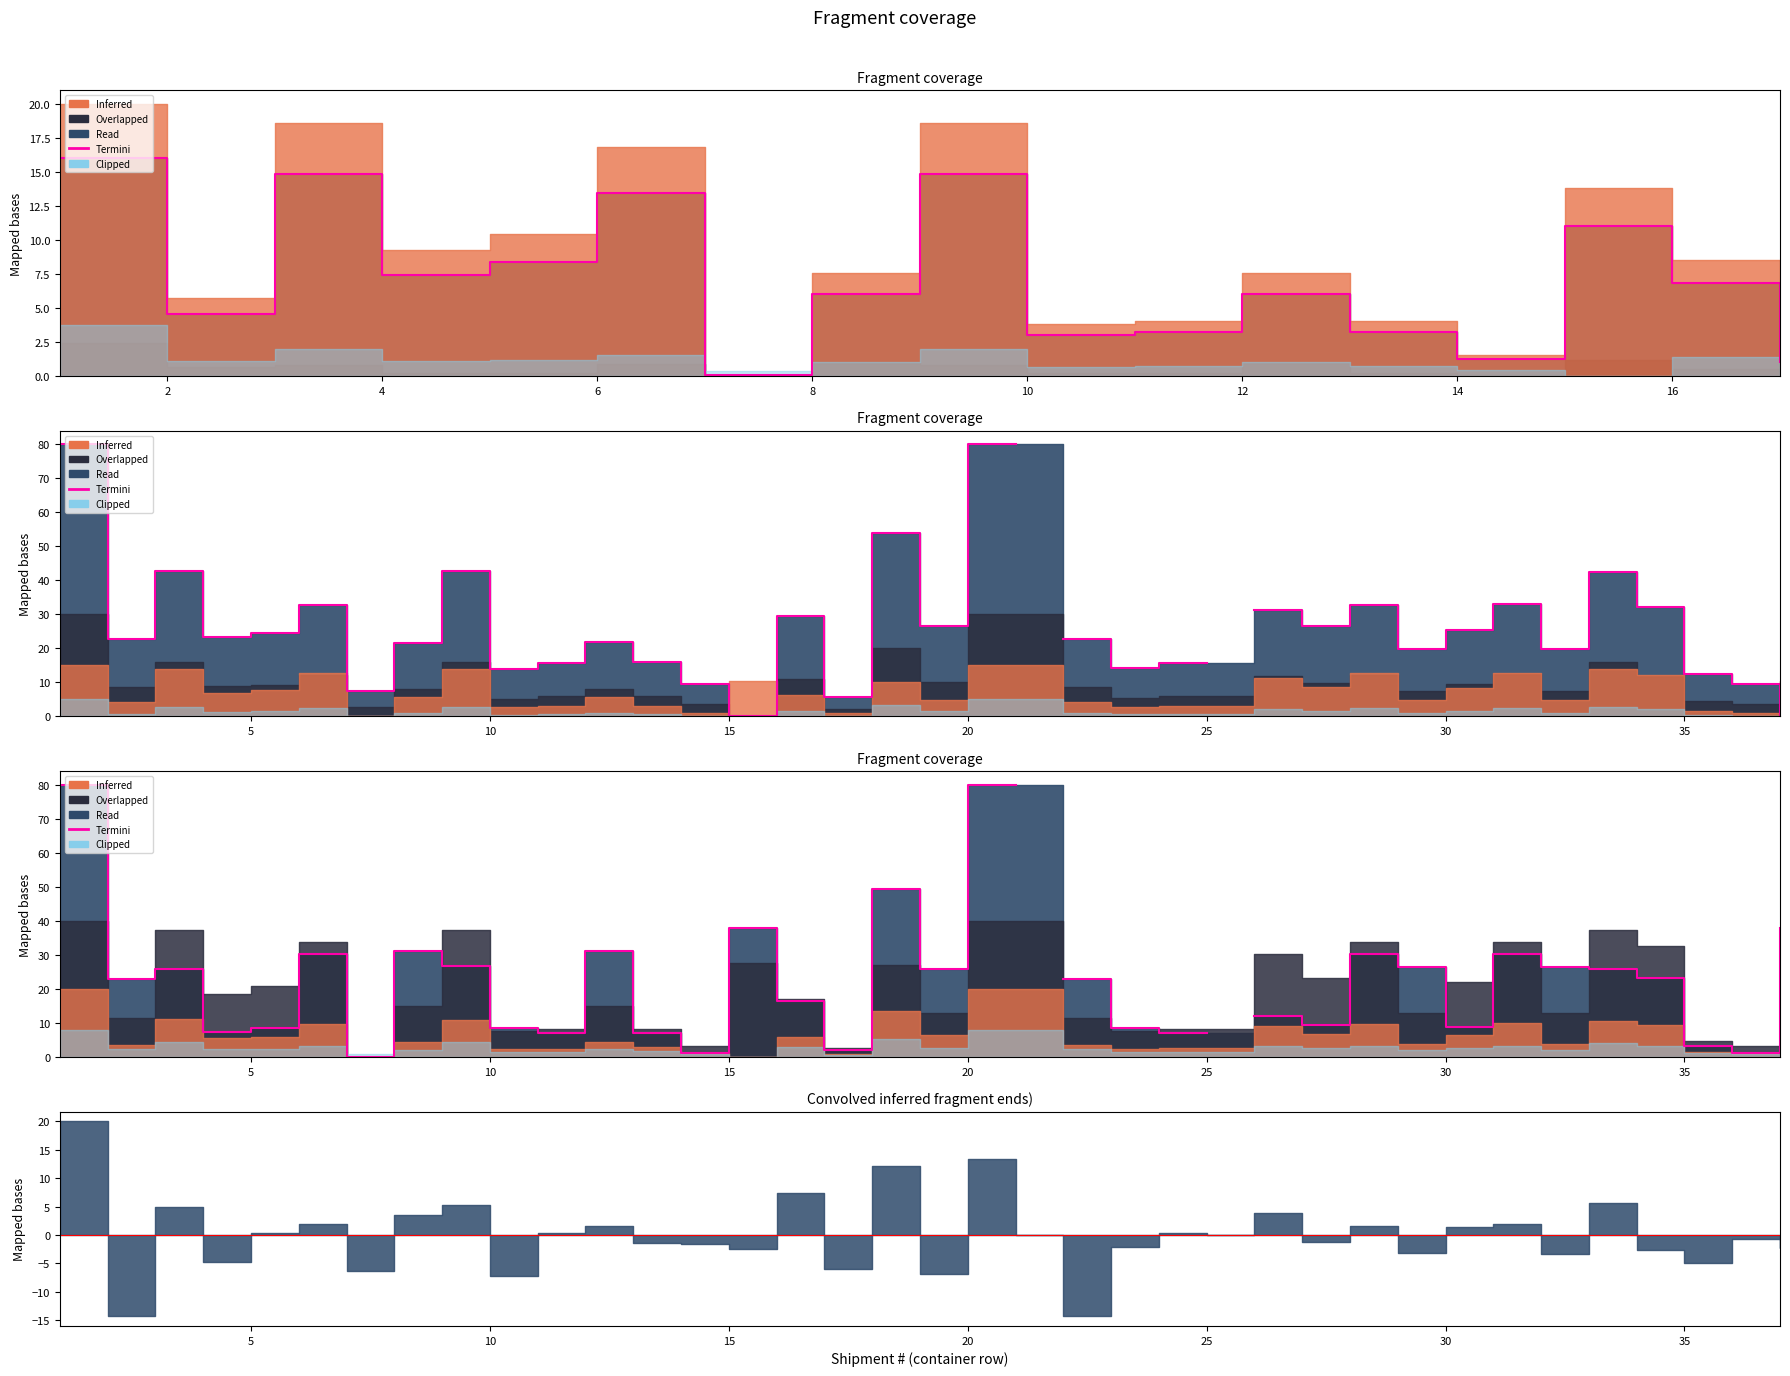

How many points are lower than both their immediate neighbors (excluding endpoints)?

10